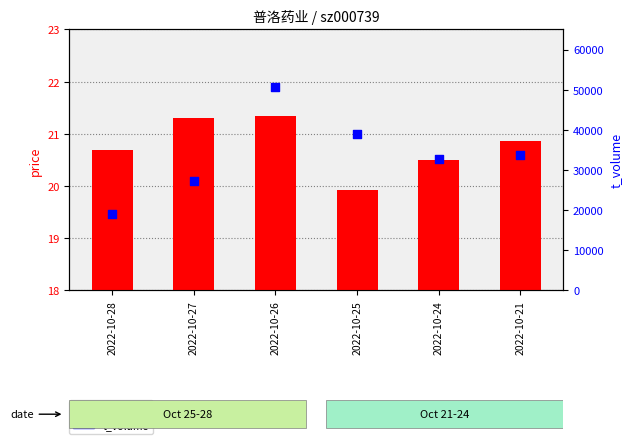

Which series contains the highest Y value?

t_volume